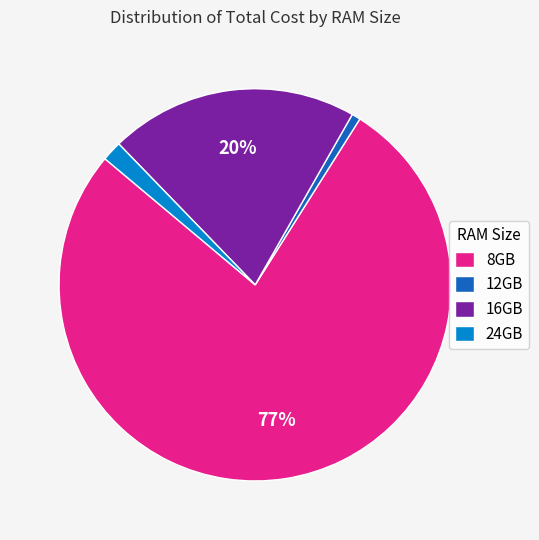

The 8GB slice represents 88% of the pie. True or false?

False